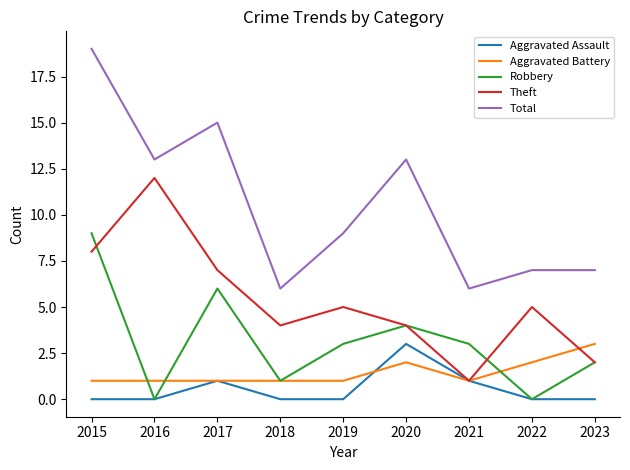

How many categories are shown in the chart?

9